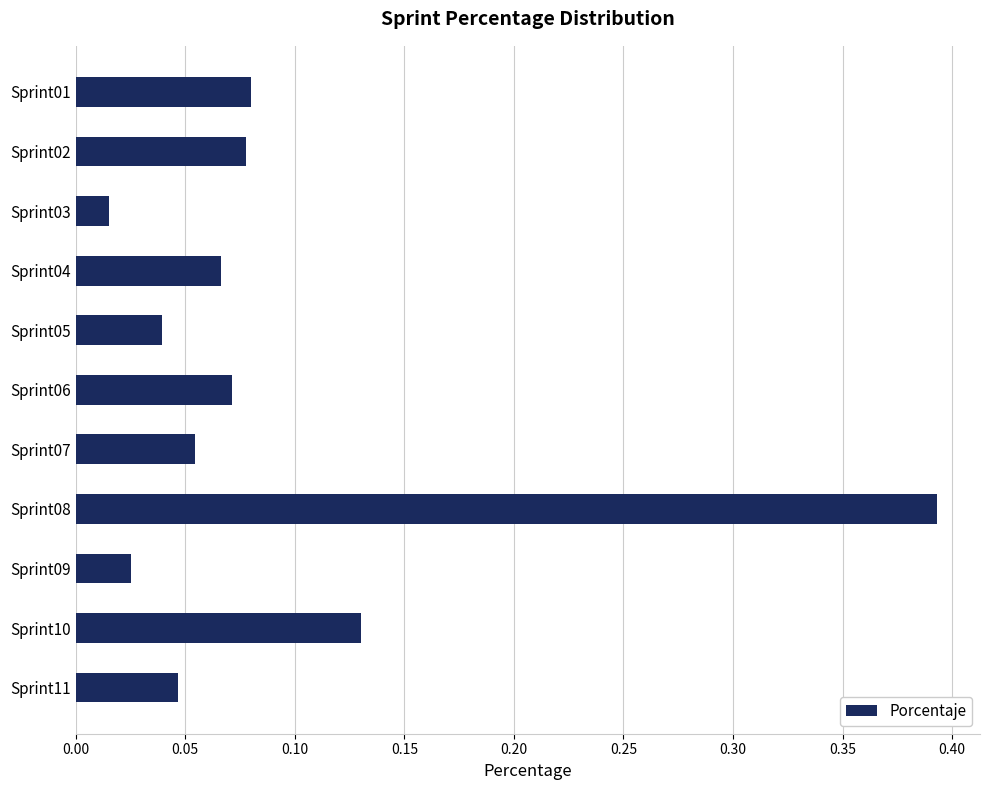

What is the sum of the values at Sprint08 and Sprint06?

0.5